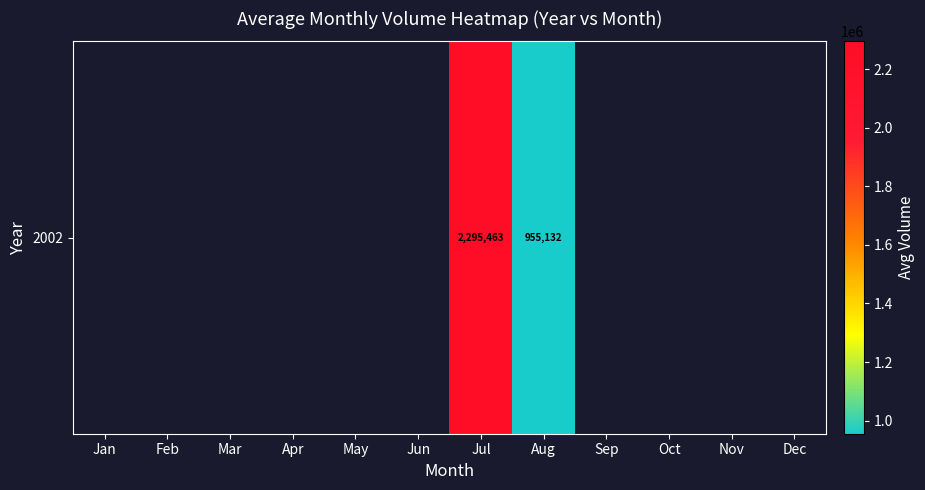

What is the minimum value shown in the chart?

955132.4